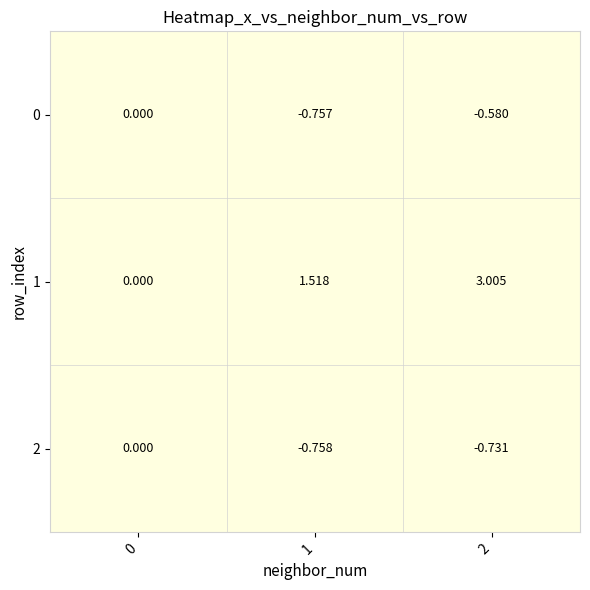

Is the value of 1 at 2 greater than the value of 0 at 1?

Yes